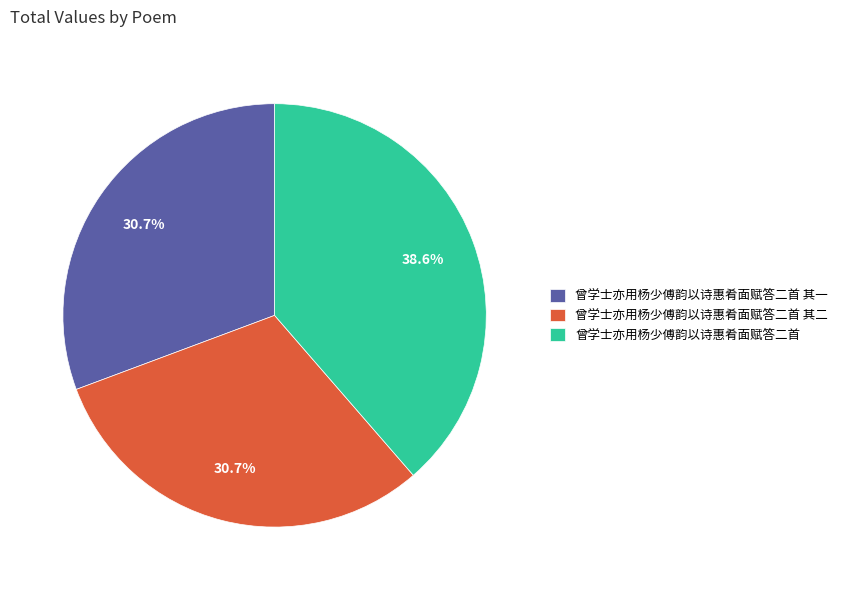

Between 曾学士亦用杨少傅韵以诗惠肴面赋答二首 其一 and 曾学士亦用杨少傅韵以诗惠肴面赋答二首, which is larger?

曾学士亦用杨少傅韵以诗惠肴面赋答二首